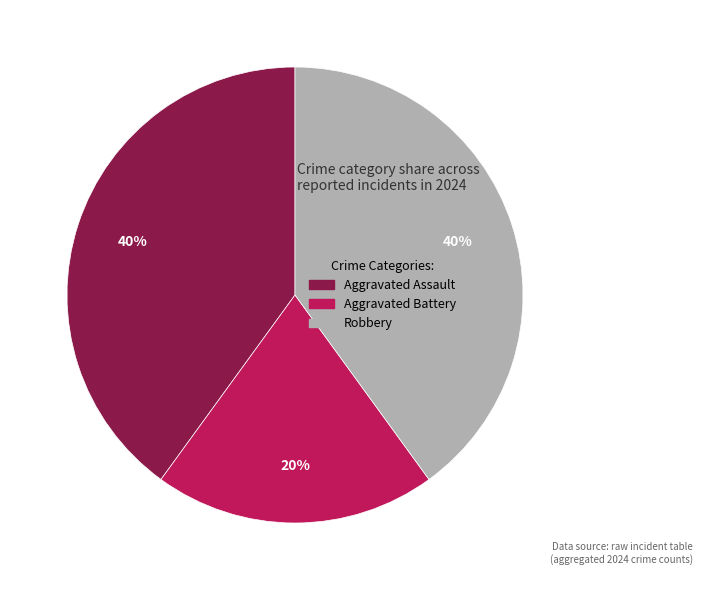

To the nearest percent, what is the difference between the largest and smallest slice percentages?

20%